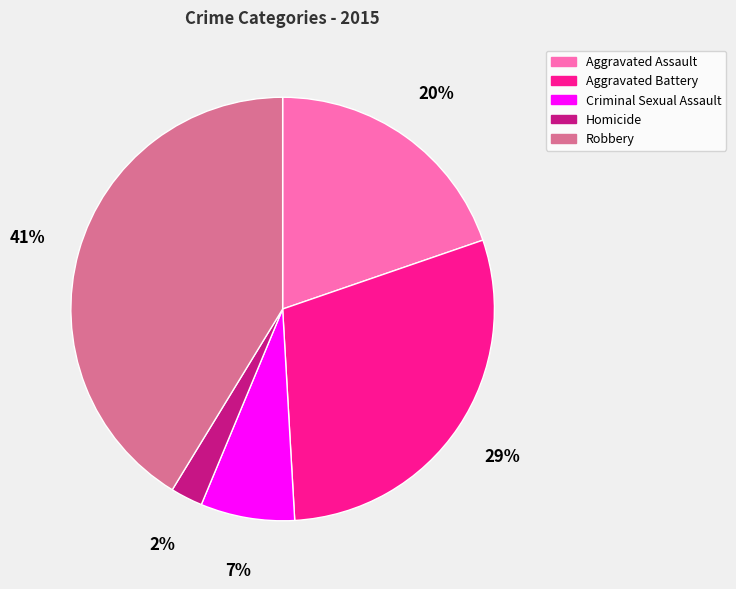

To the nearest percent, what is the difference between the Robbery and Criminal Sexual Assault slice percentages?

34%